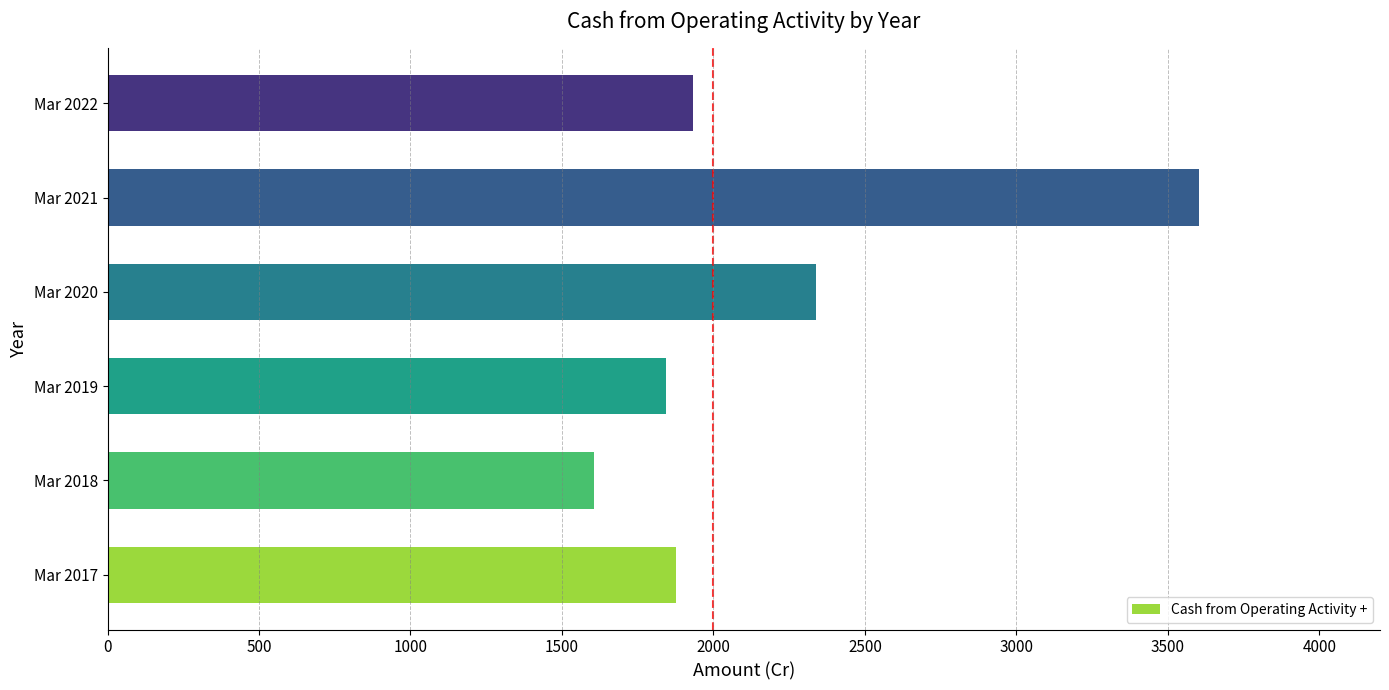

What value does the data have at Mar 2022, to the nearest 50?

1950